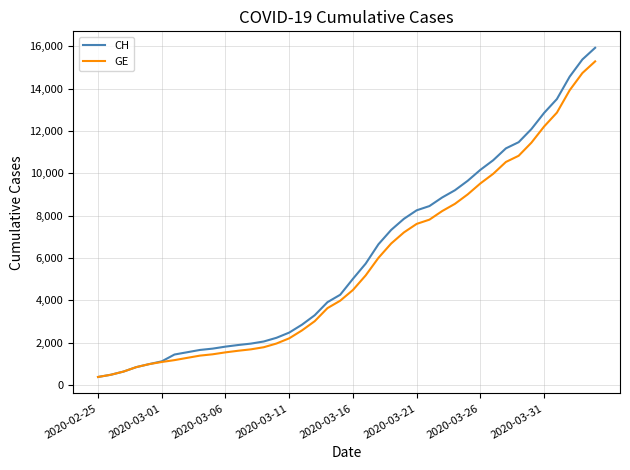

What is the minimum value for CH?

375